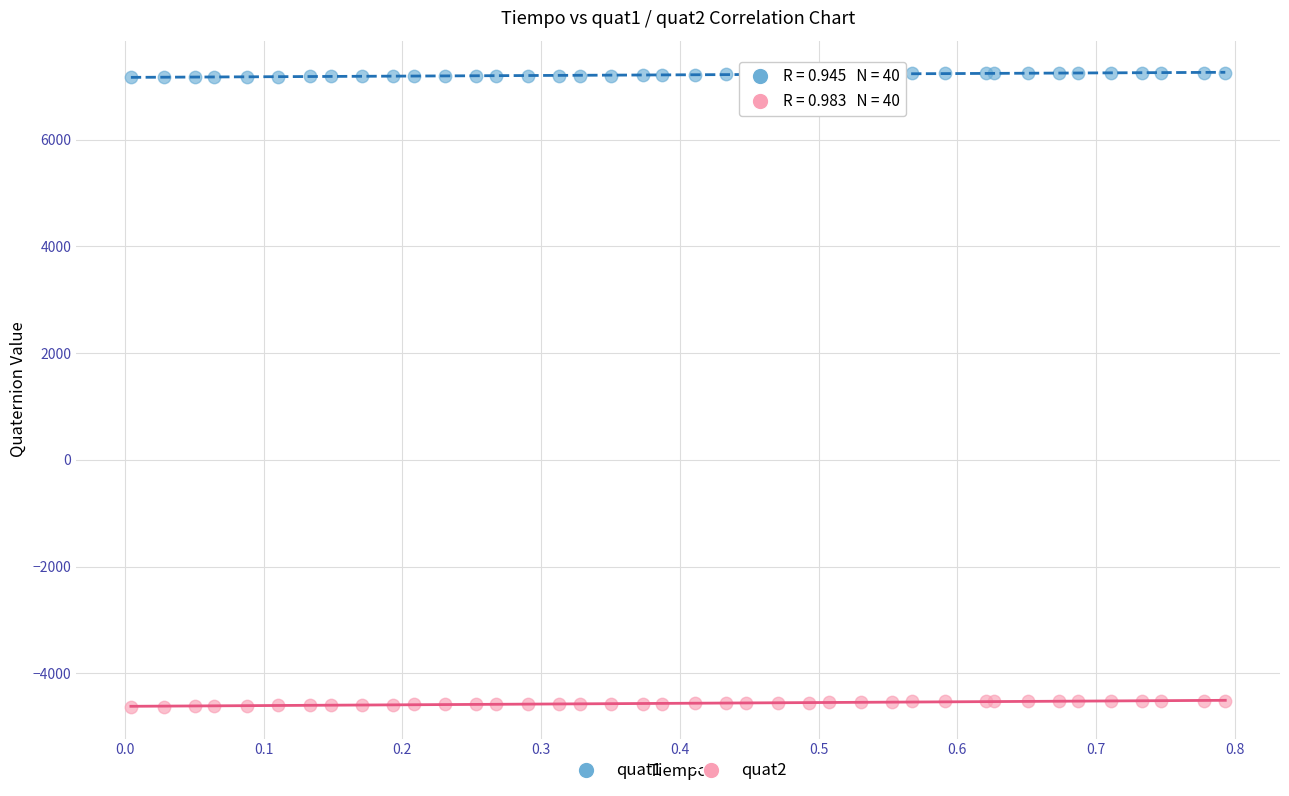

What are all the series names shown in the legend?

quat1, quat2